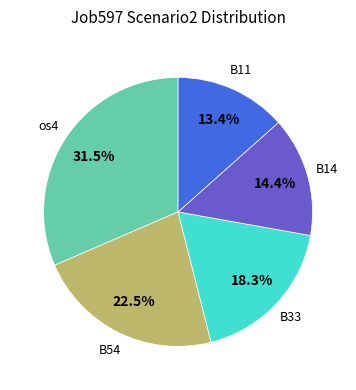

What percentage is NOT represented by os4?

68.5%